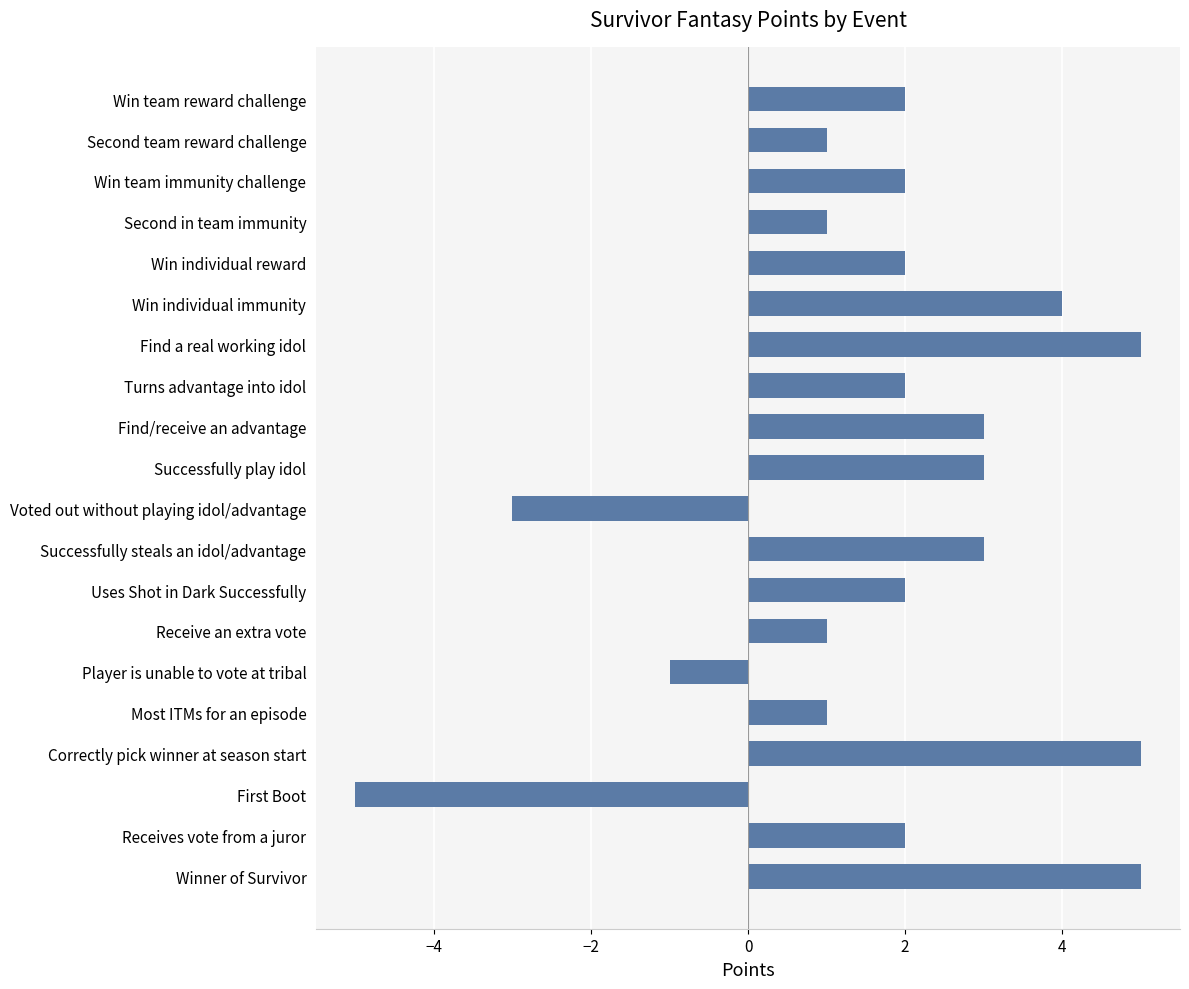

What is the minimum value shown in the chart?

-5